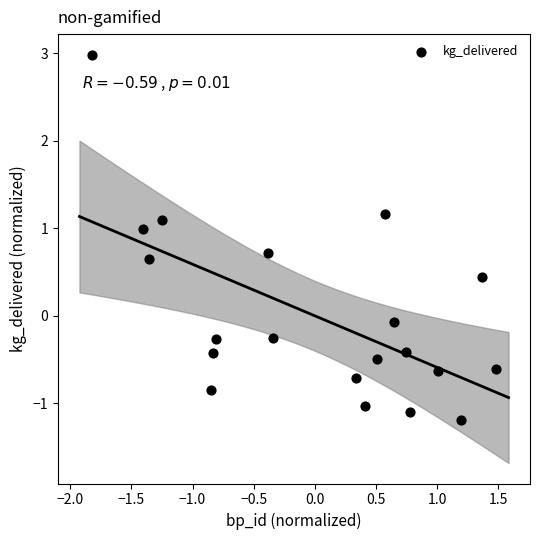

What is the range of Y values (max minus min)?

4.2